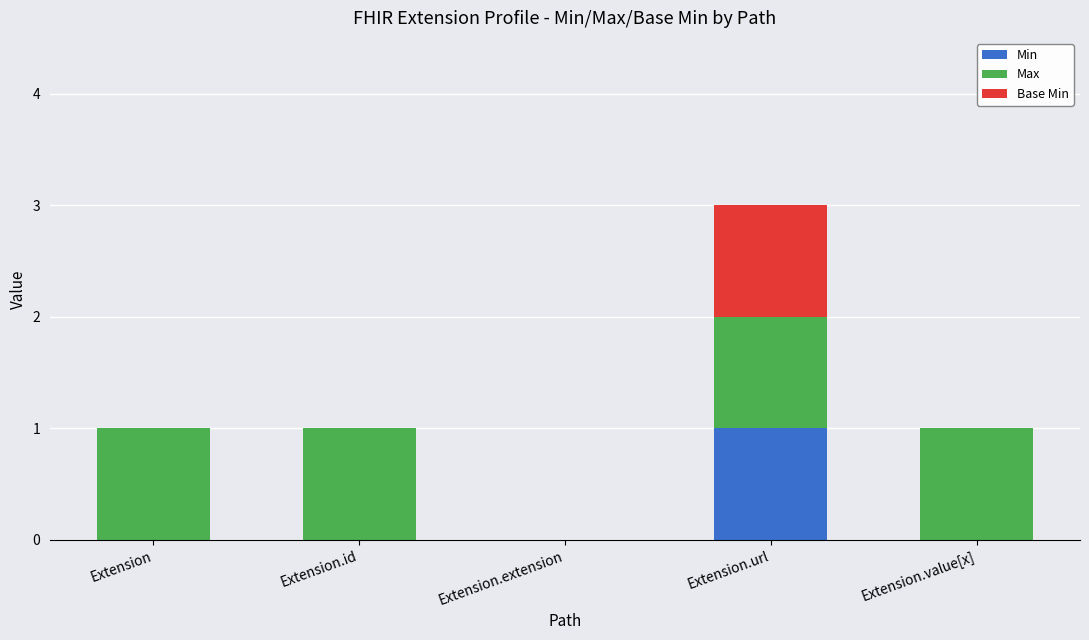

Which category has the highest value in the Min series?

Extension.url